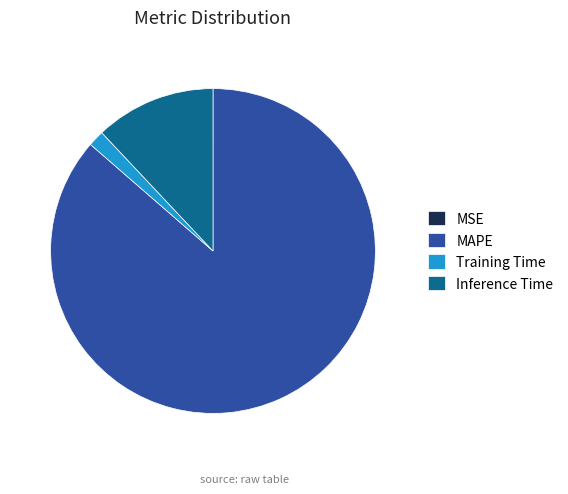

The Training Time slice represents 2% of the pie. True or false?

True